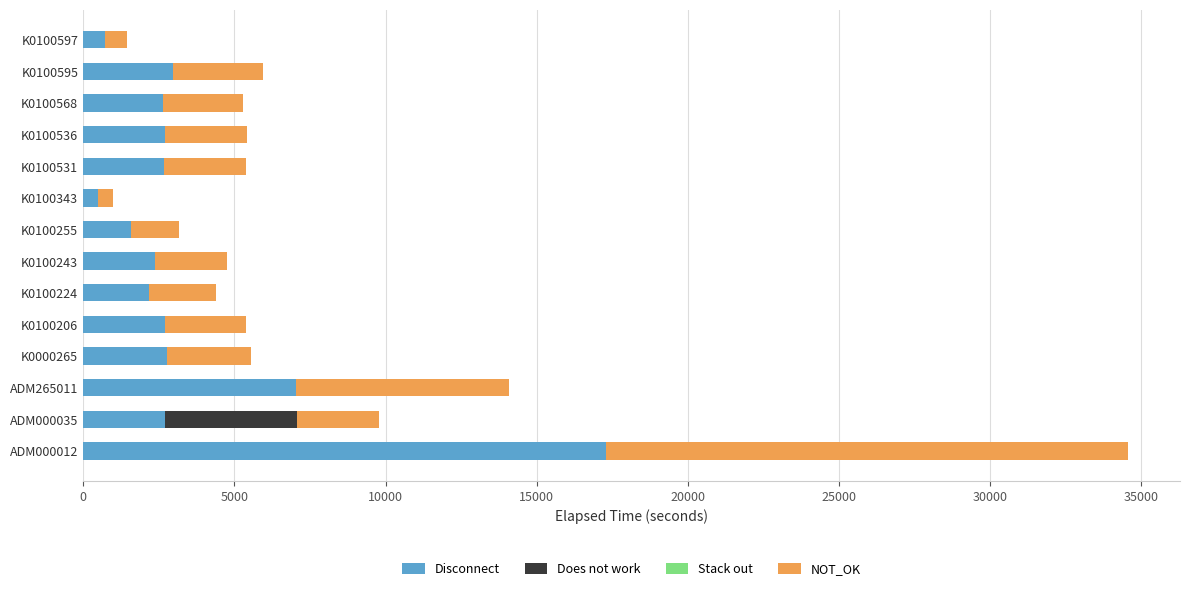

Is it true that Disconnect equals 2970 at K0100595?

True